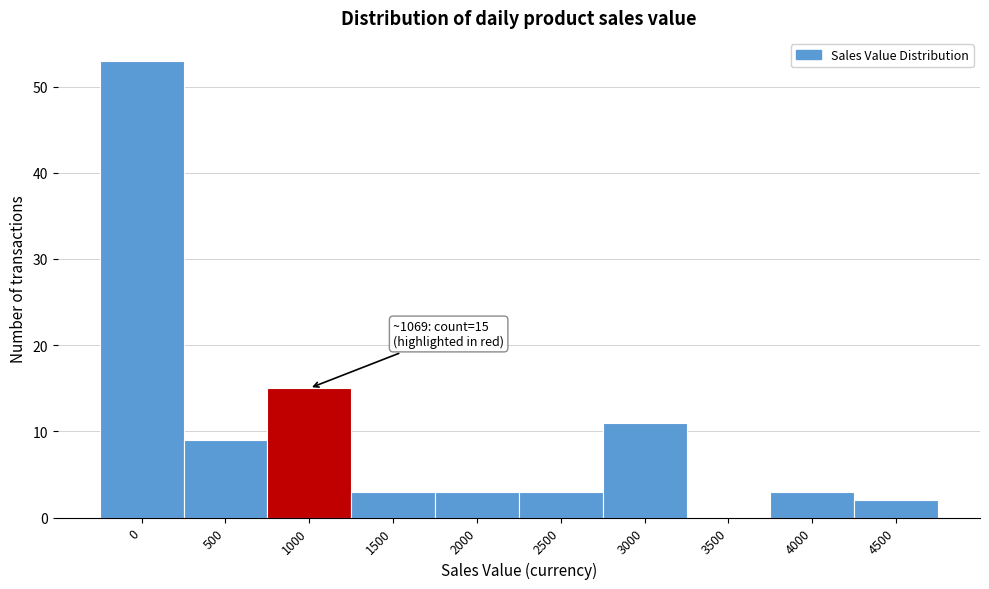

Reading left to right, list all the values displayed in this chart.

0=53	500=9	1000=15	1500=3	2000=3	2500=3	3000=11	3500=0	4000=3	4500=2